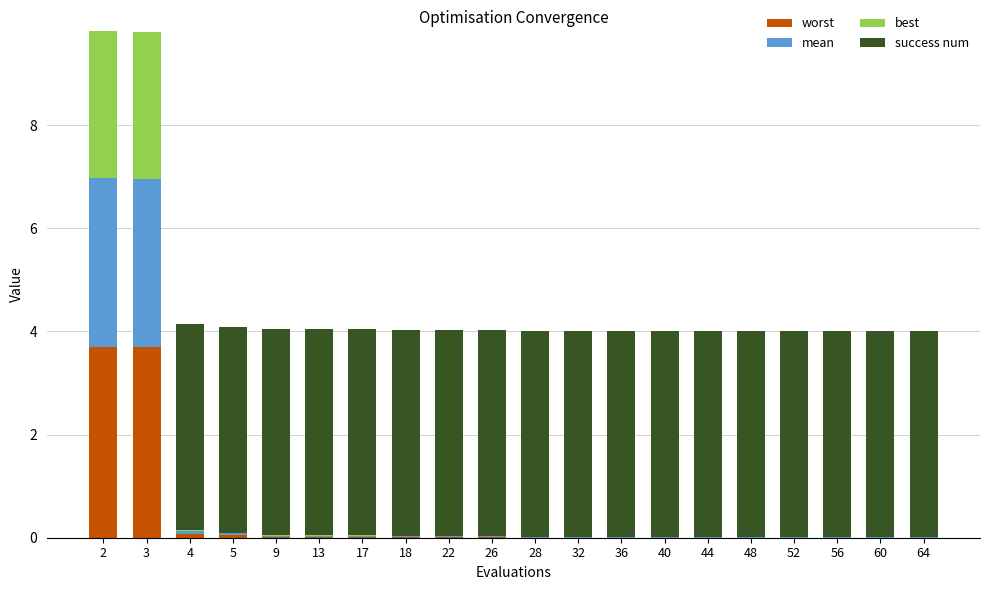

How many data points does each series have?

20